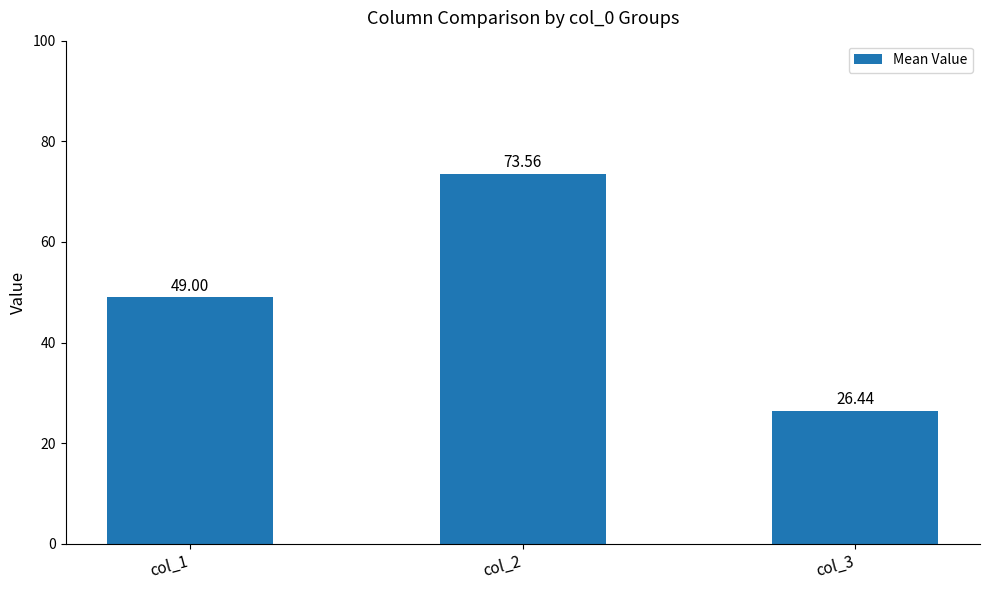

Reading left to right, transcribe all the data shown in this chart.

col_1=49.0	col_2=73.6	col_3=26.4